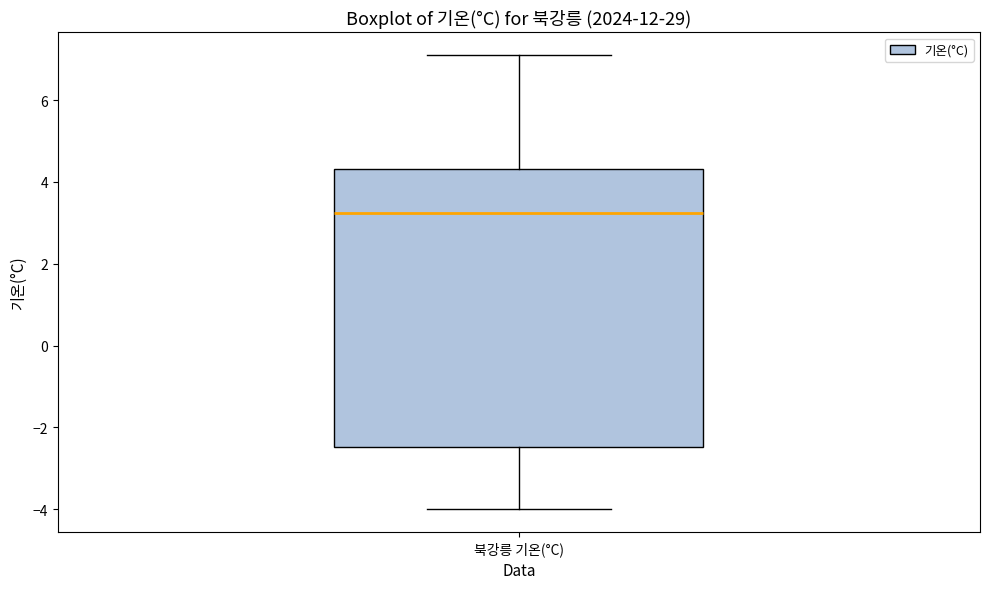

Transcribe this box plot: give where the median line is, the range the box spans, and where the two whiskers end, as read against the y-axis. The values are not printed on the chart, so give them approximately, as read against the axis.

median 3.2, box -2.4 to 4.4, whiskers -4.0 to 7.2